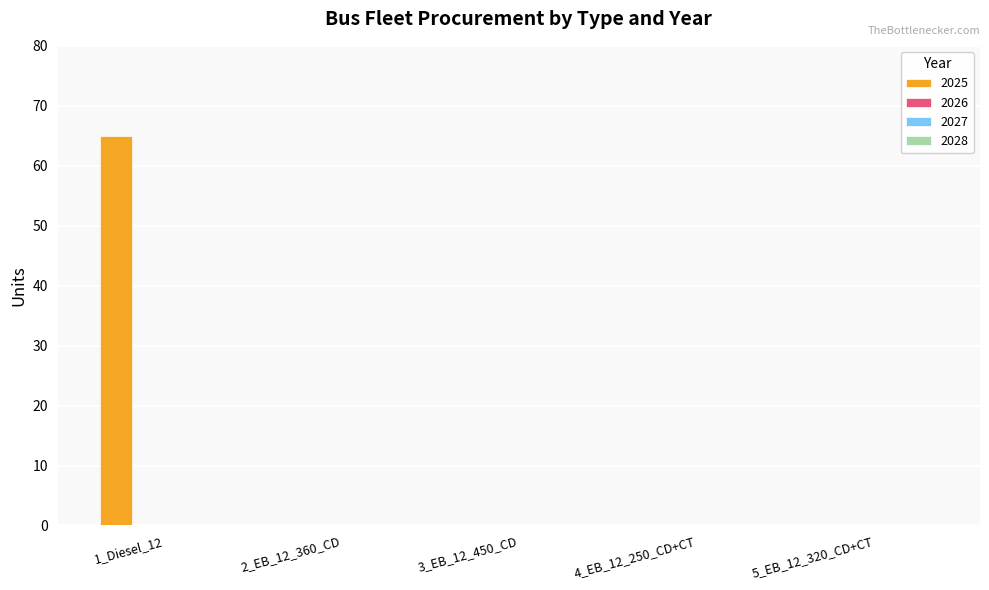

What is the maximum value shown in the chart?

65